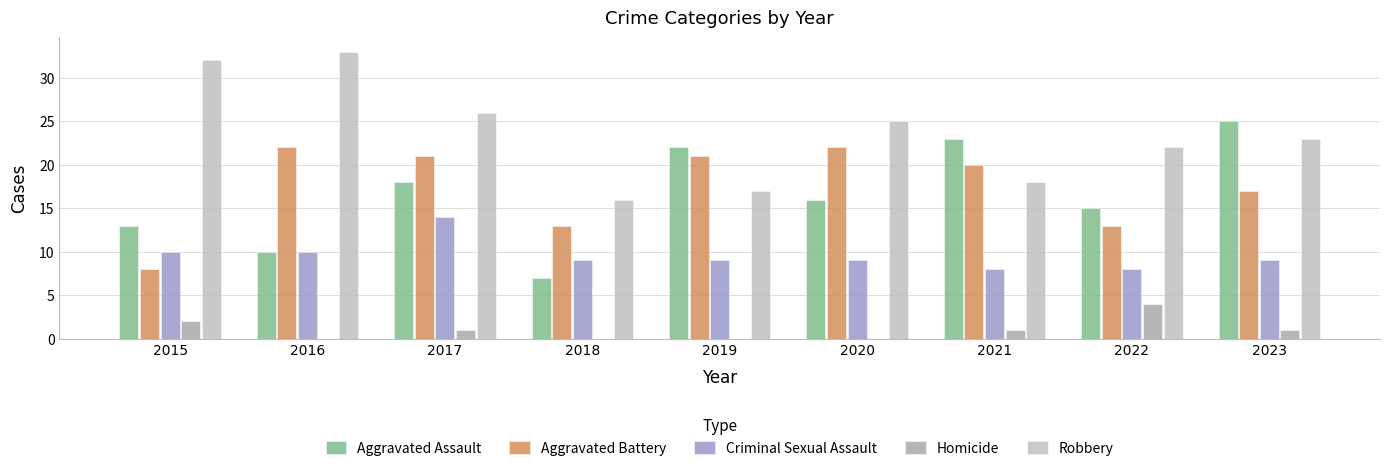

What is the sum of all Aggravated Battery values?

157